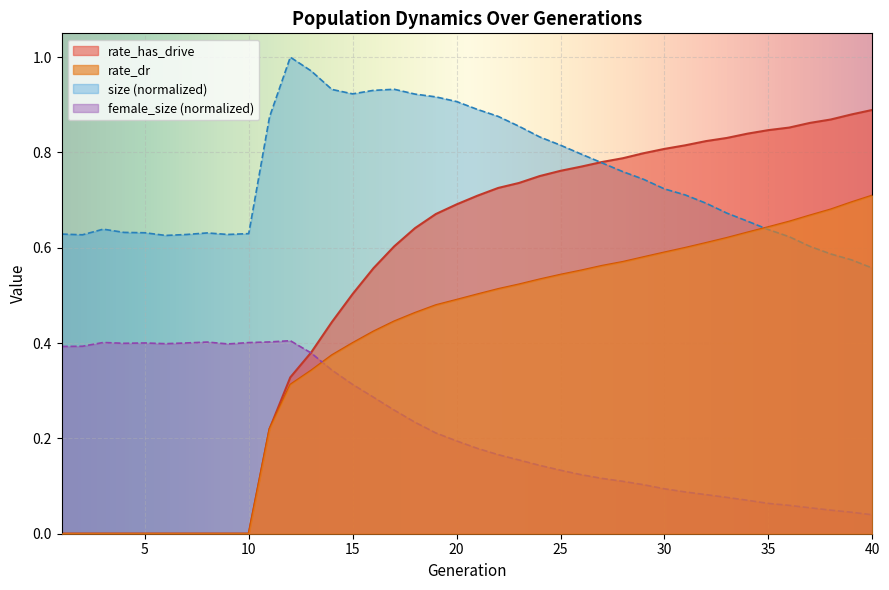

Which series changed the most between 1 and 34?

rate_has_drive